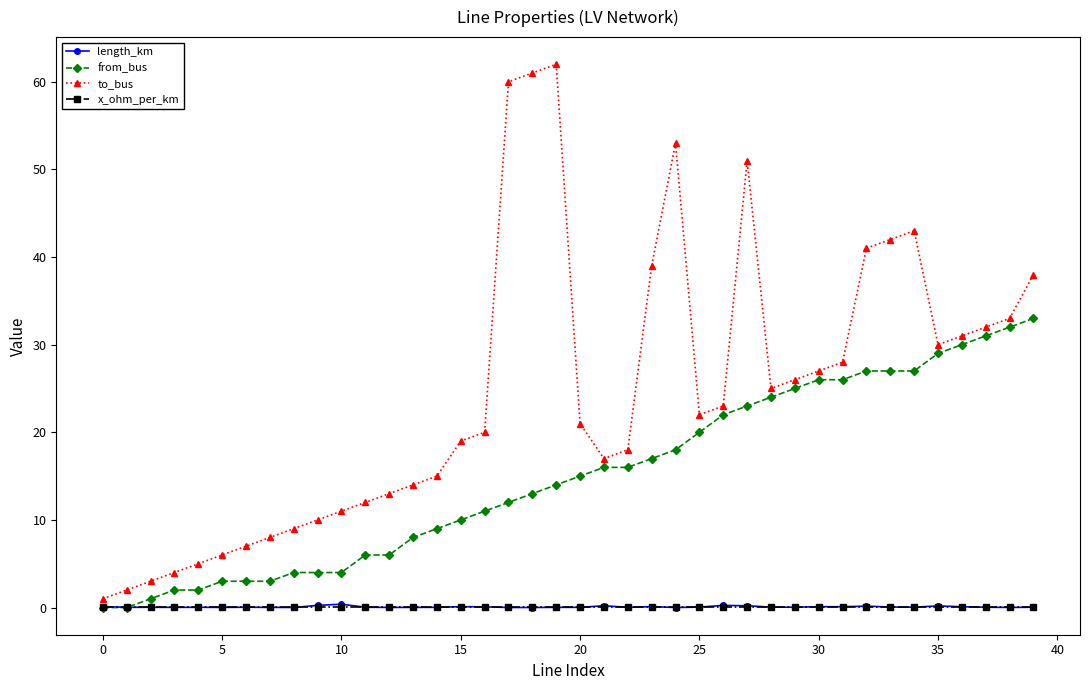

True or false: length_km has more than 1 points higher than both neighbors.

True